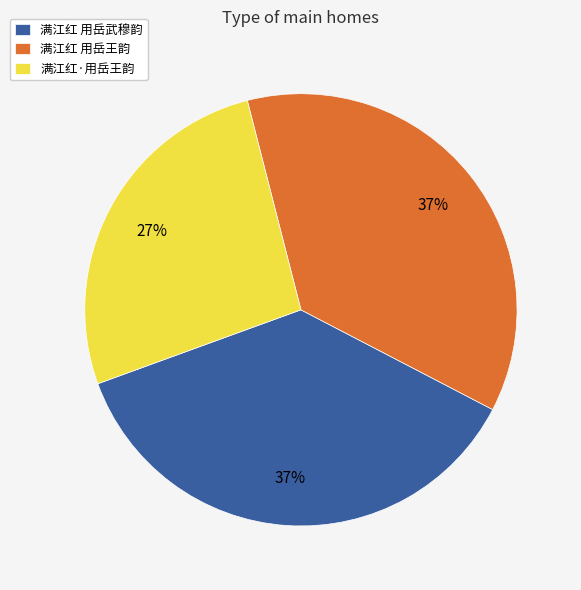

What percentage is the 满江红 用岳武穆韵 slice, to the nearest percent?

37%